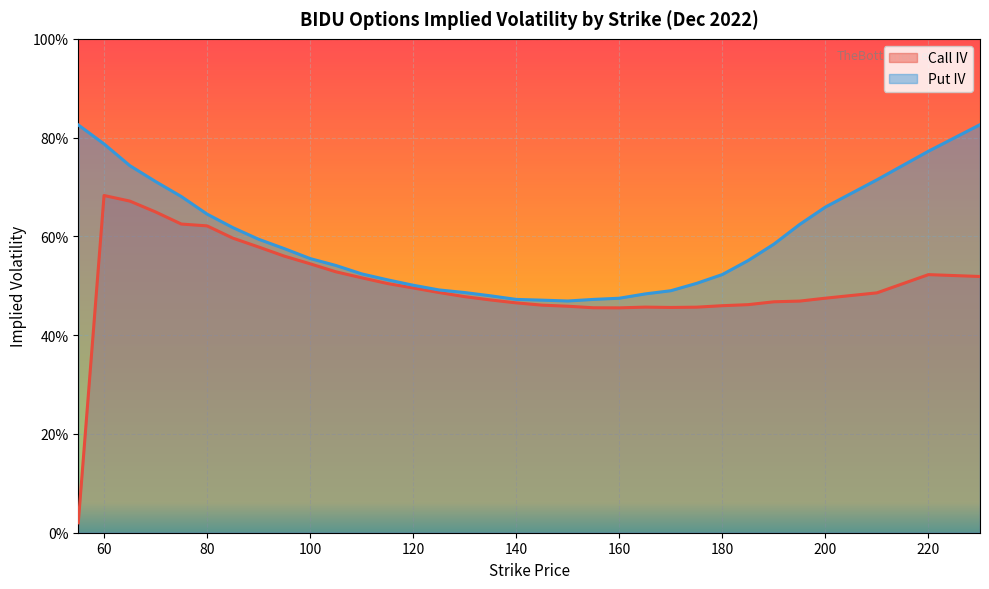

What is the sum of all Call IV line values?

16.6